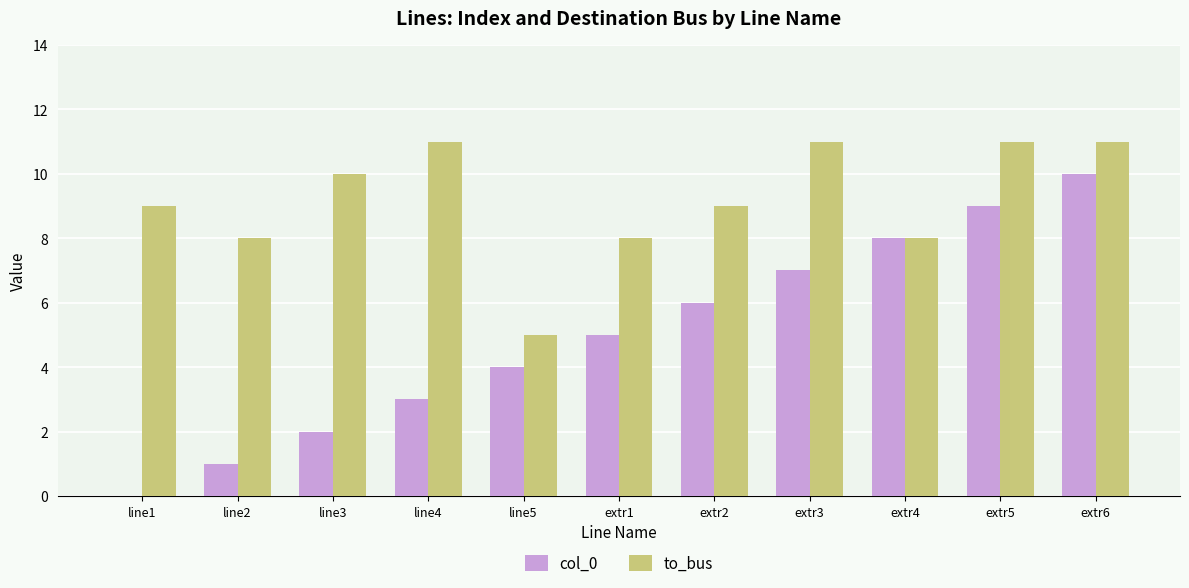

What is the greatest value displayed?

11